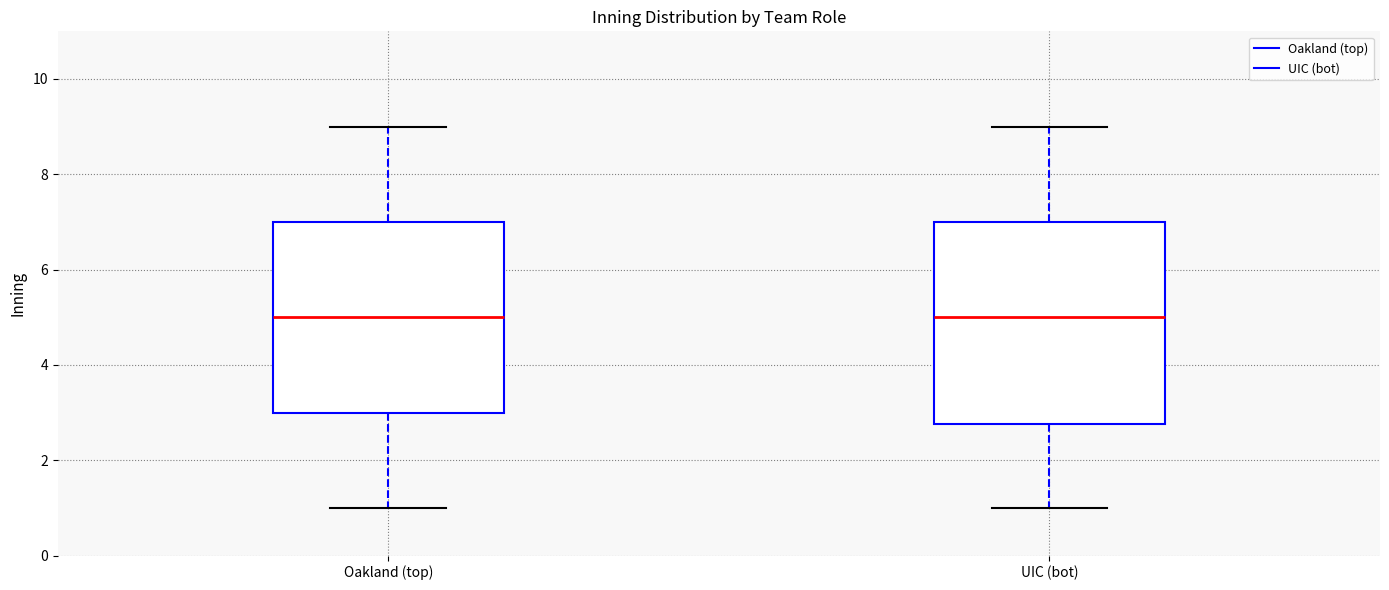

Comparing the boxes themselves (not the whiskers), which one is the tallest?

UIC (bot)